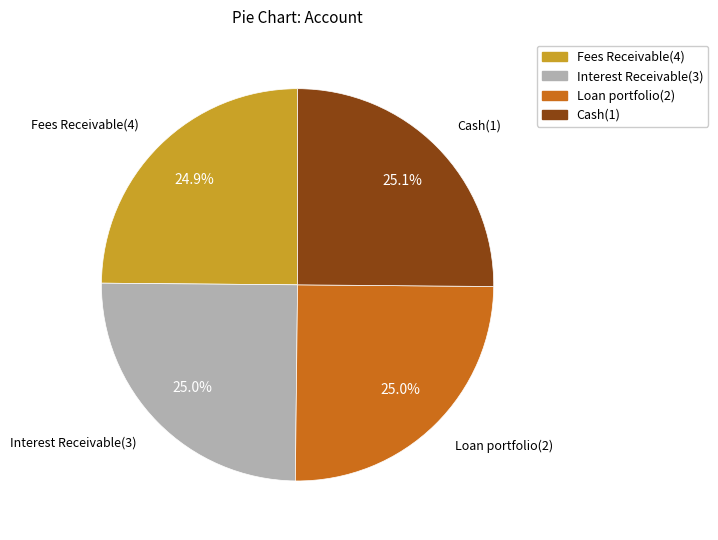

Approximately how many times larger is the value at Fees Receivable(4) compared to Loan portfolio(2)?

1.0